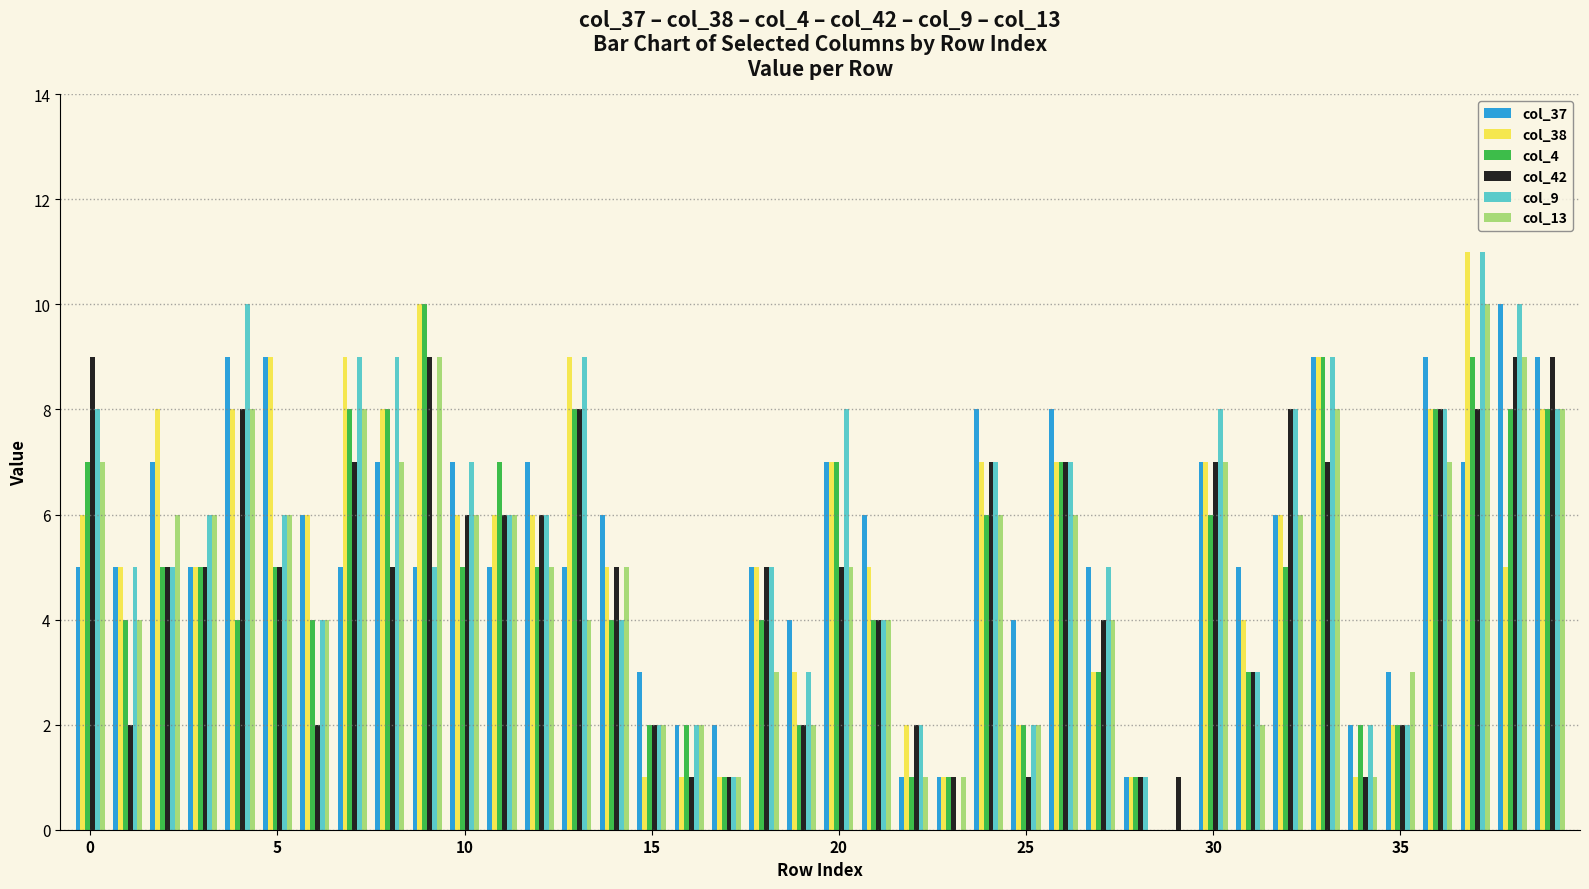

What is the highest value of the col_38 series?

11